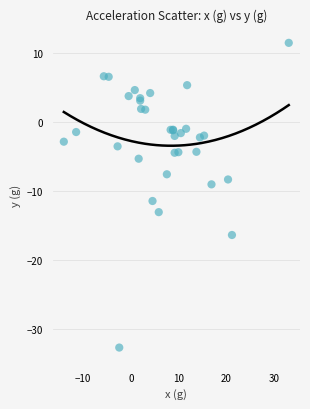

What Y value in the scatter plot is closest to -10?

-9.0